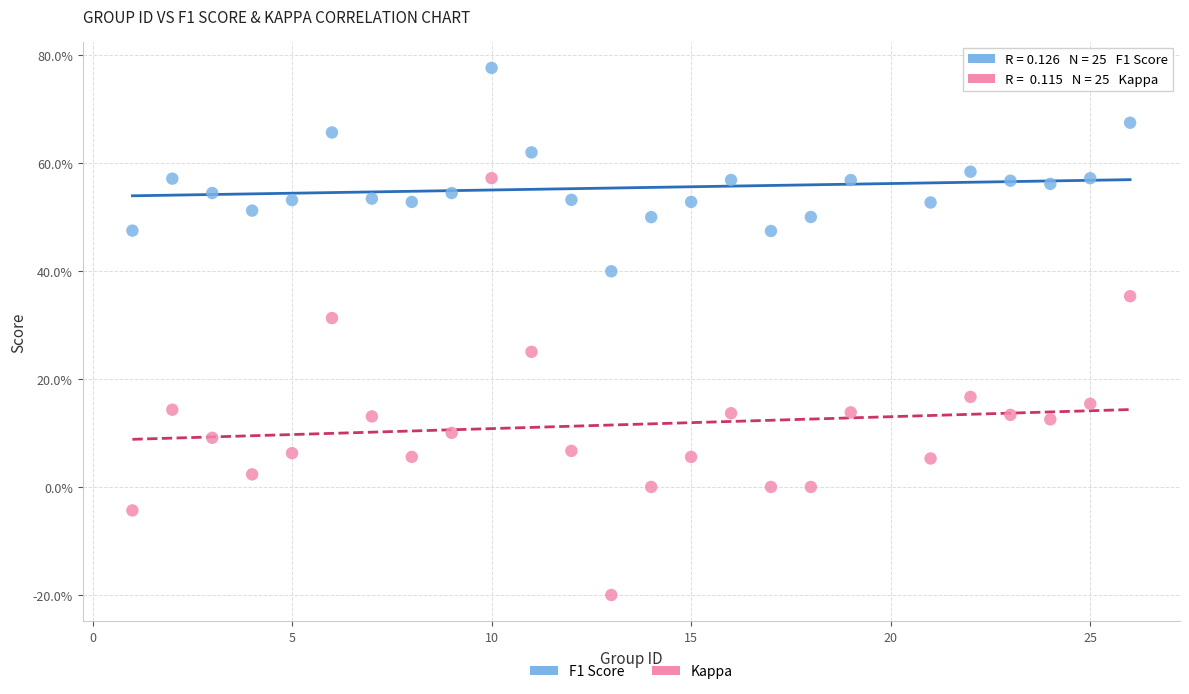

What are all the series names shown in the legend?

F1 Score, Kappa